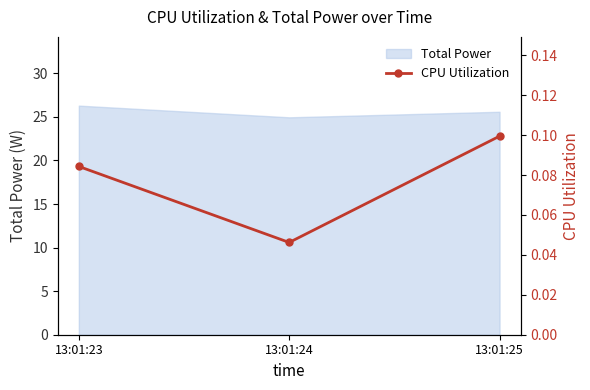

What is the difference between the values at 13:01:24 and 13:01:25?

0.1